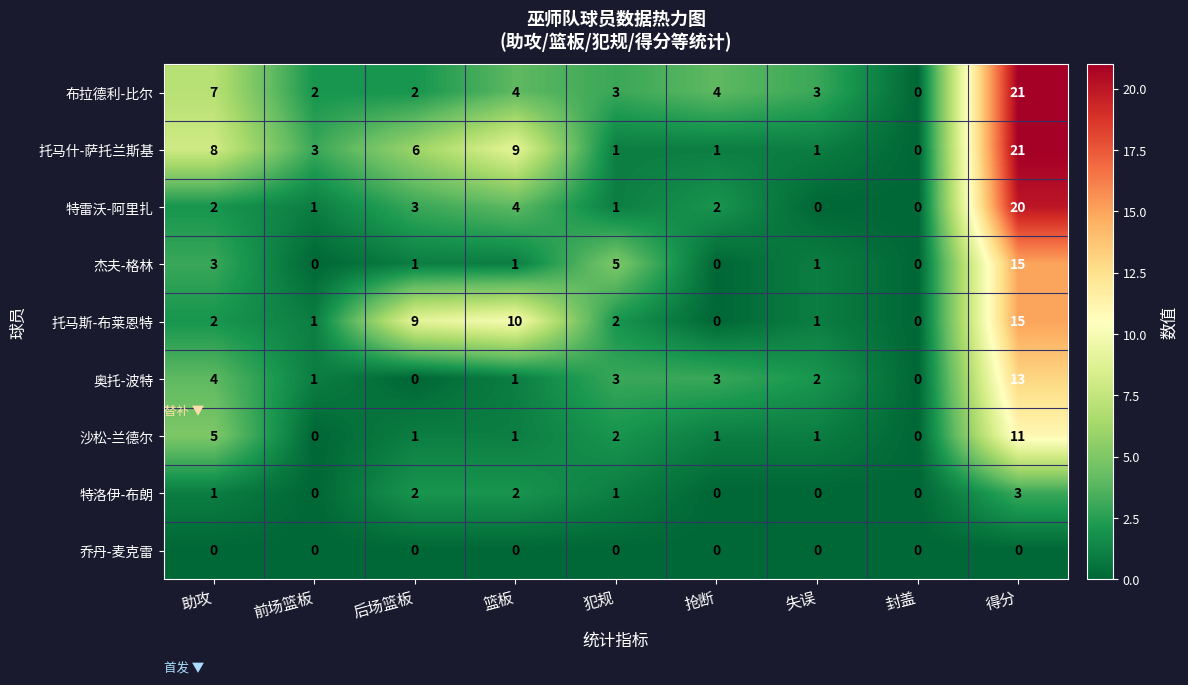

Where is 沙松-兰德尔 nearest to the value 5?

助攻